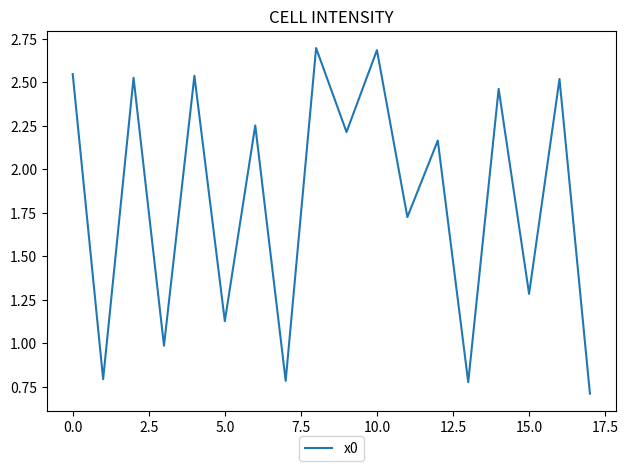

What is the difference between the maximum and minimum values?

2.0